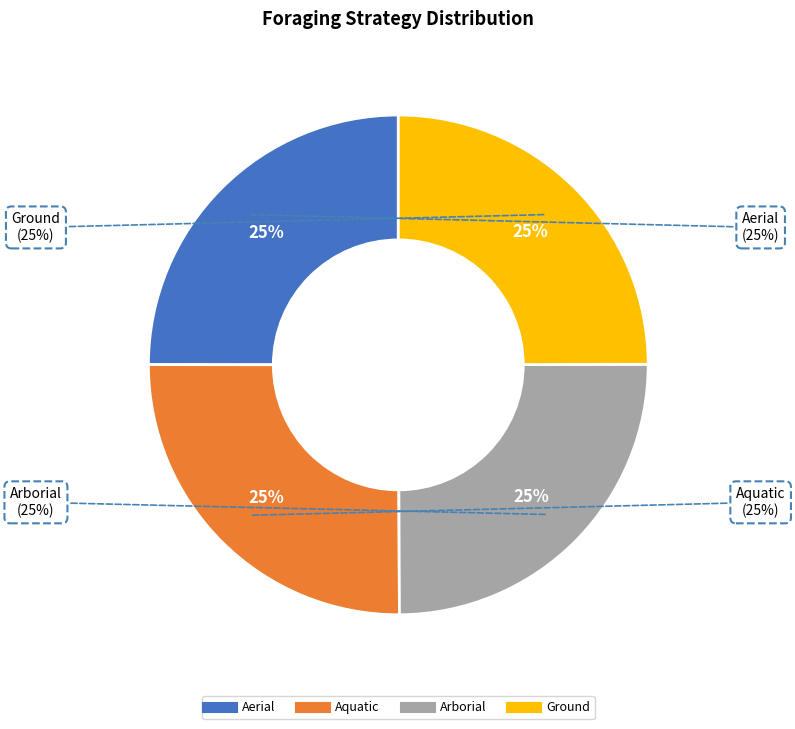

True or false: Ground accounts for 25% of the total.

True